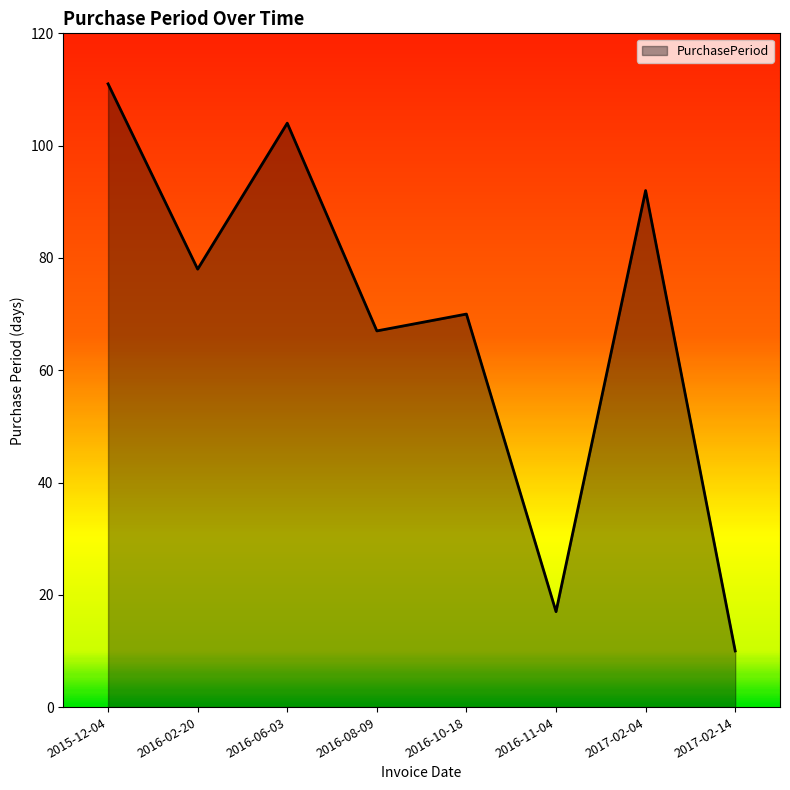

The chart shows a value of 70 at 2016-10-18. True or false?

True